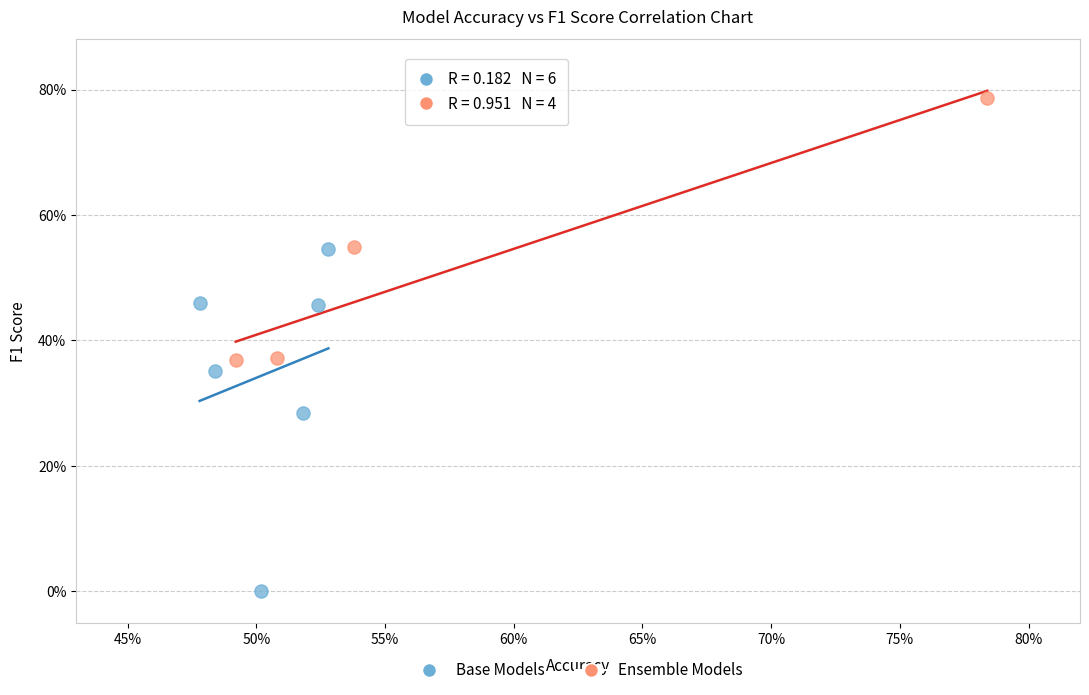

Which series reaches the minimum Y coordinate?

Base Models